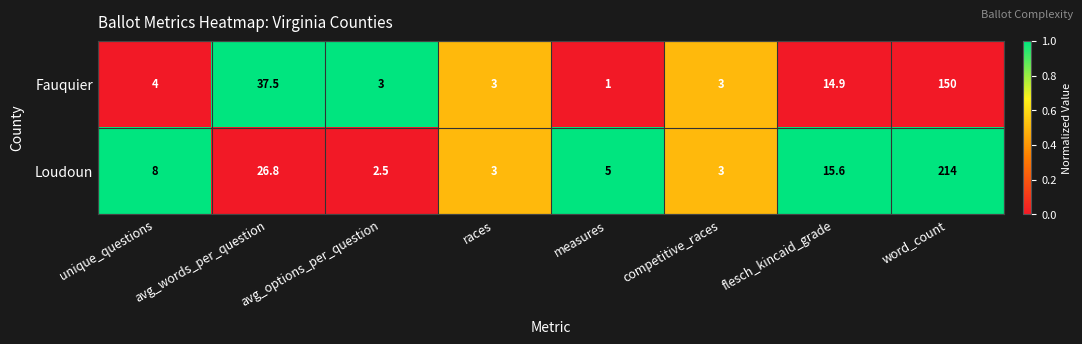

True or false: Fauquier has a value of 1.8 at competitive_races.

False